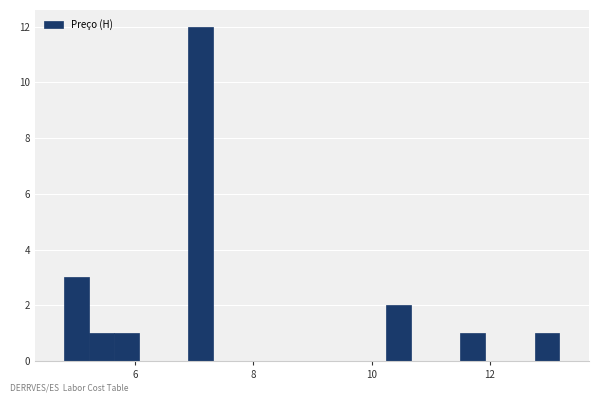

Read against the x-axis, roughly where is the centre of the tallest bar?

7.2